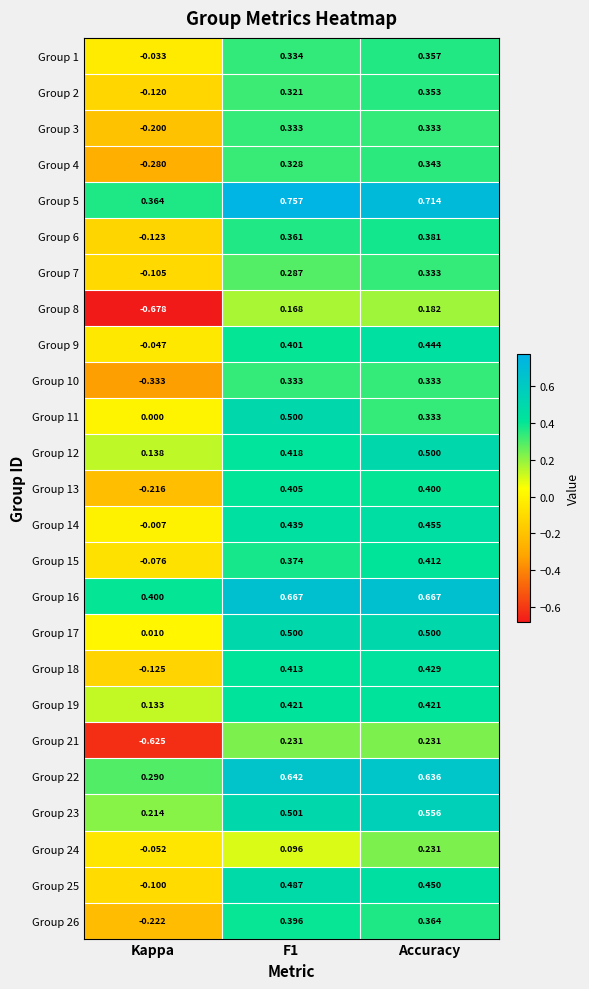

How many distinct data groups are displayed?

25